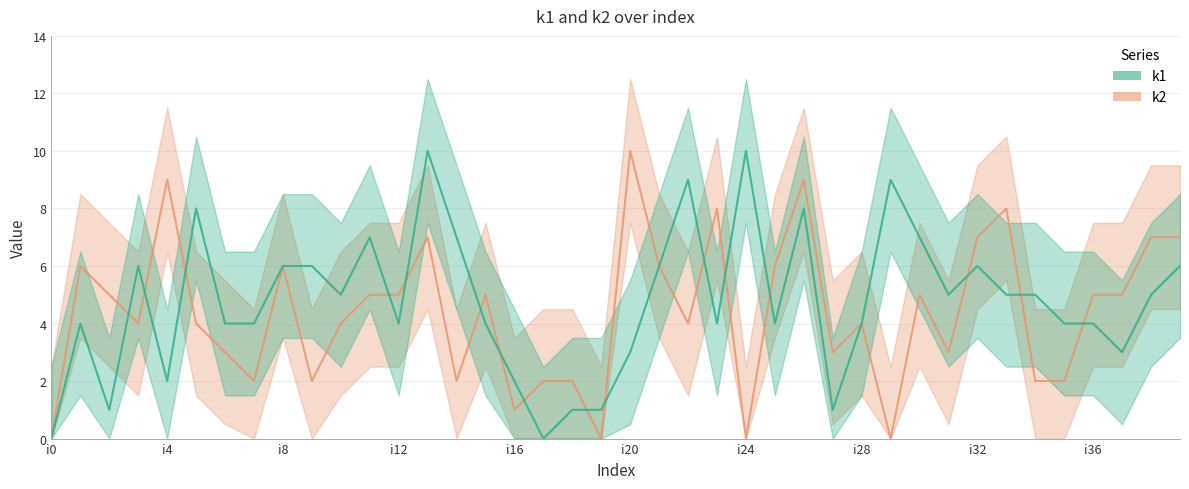

What are all the series names shown in the legend?

k1, k2